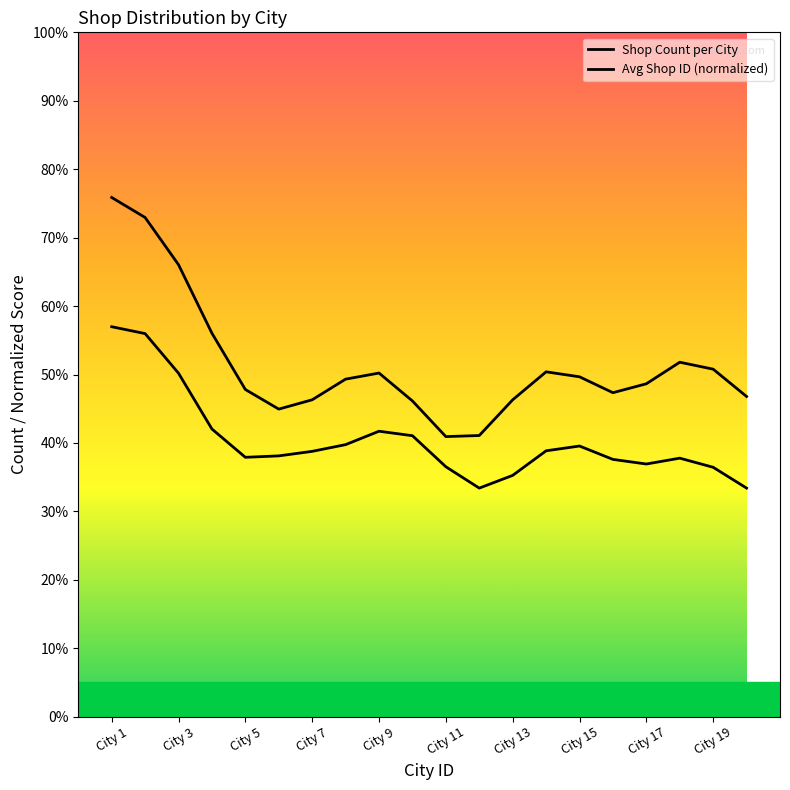

How many lines are shown in the chart?

2